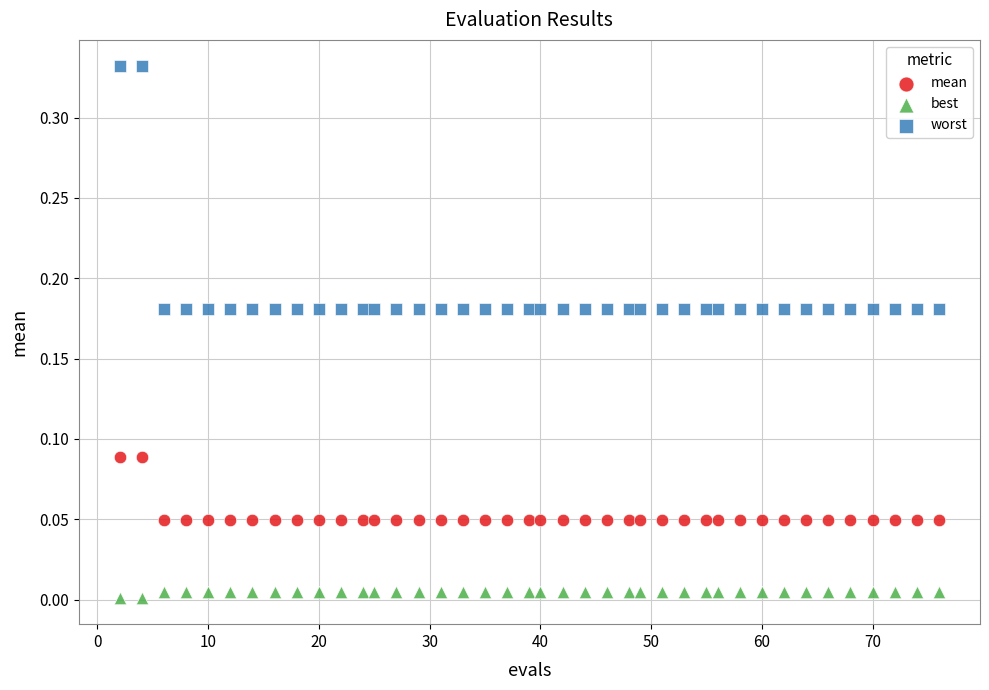

Across all data points, what is the range of X values (max minus min)?

74.0